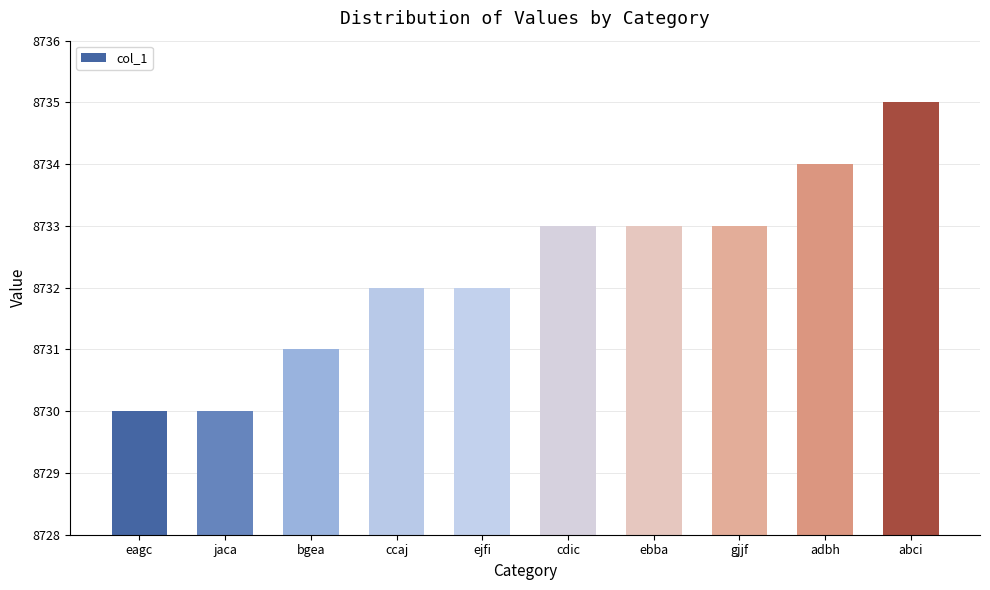

What is the value of the 6th bar from the left?

8733